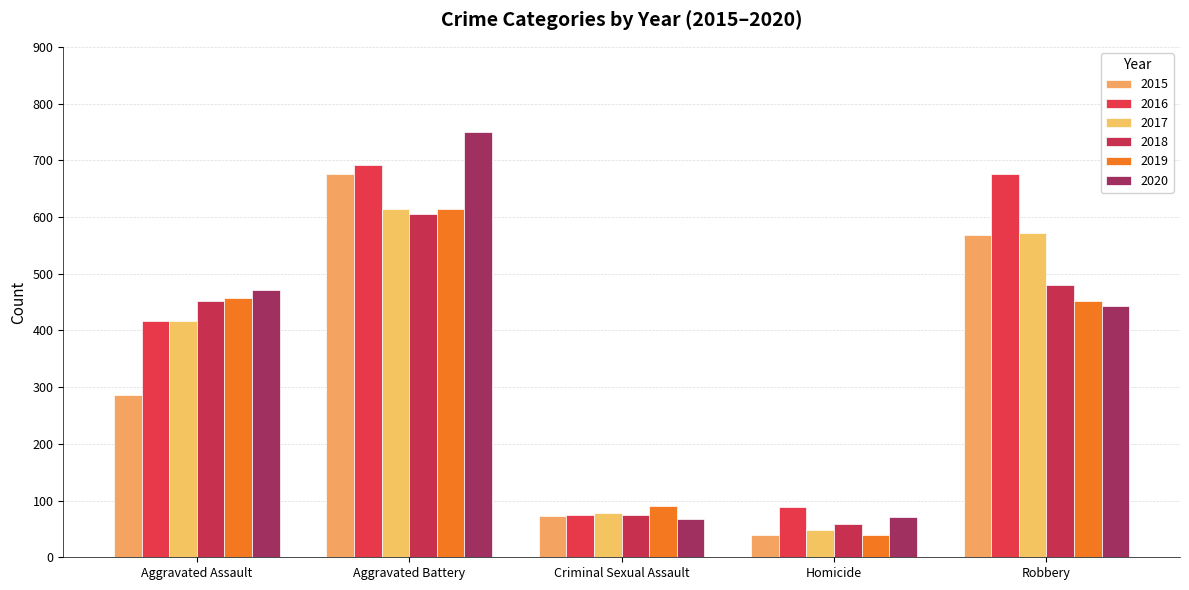

True or false: 2017 has a value of 199 at Aggravated Assault.

False